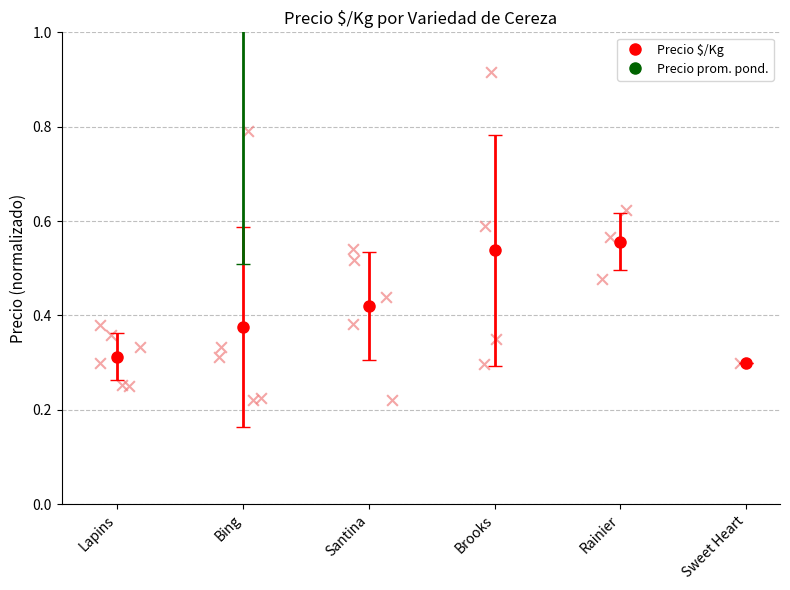

Which series has the largest total across all categories?

Precio prom. ponderado